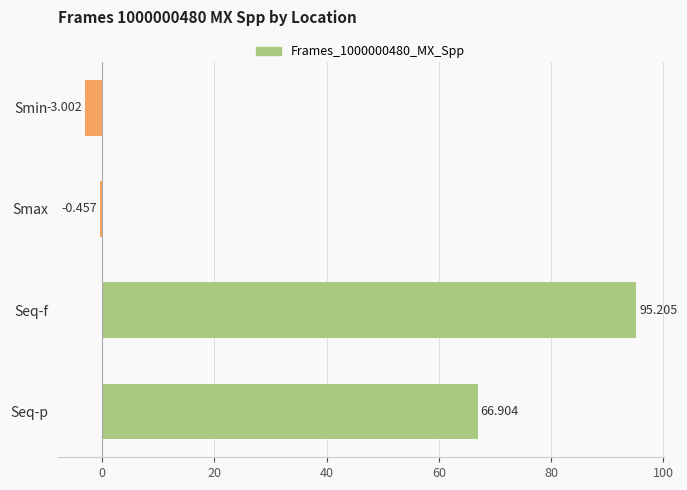

At which label is the value closest to 46?

Seq-p